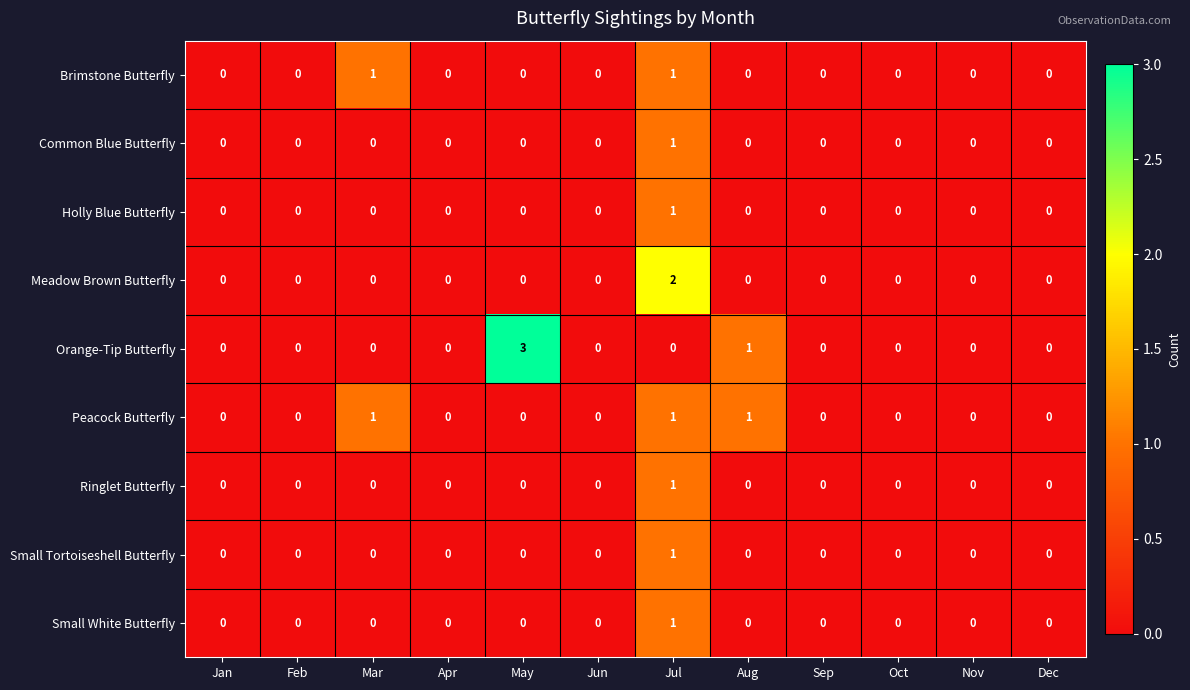

The Ringlet Butterfly series shows 0 at Jan. True or false?

True